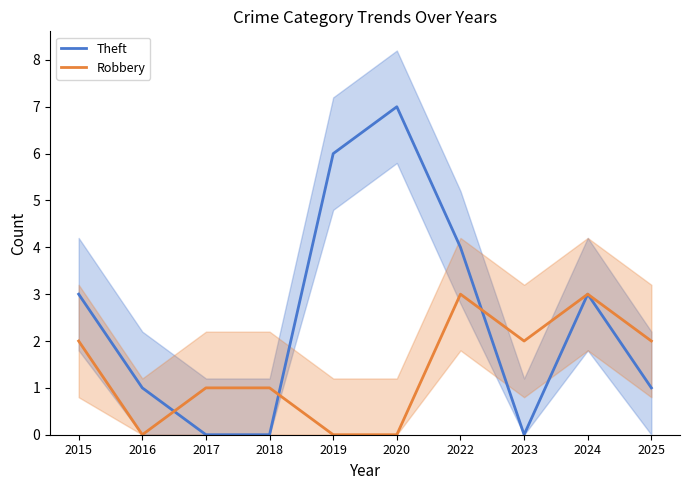

Between which two adjacent categories do Robbery and Theft first intersect?

2016 and 2017